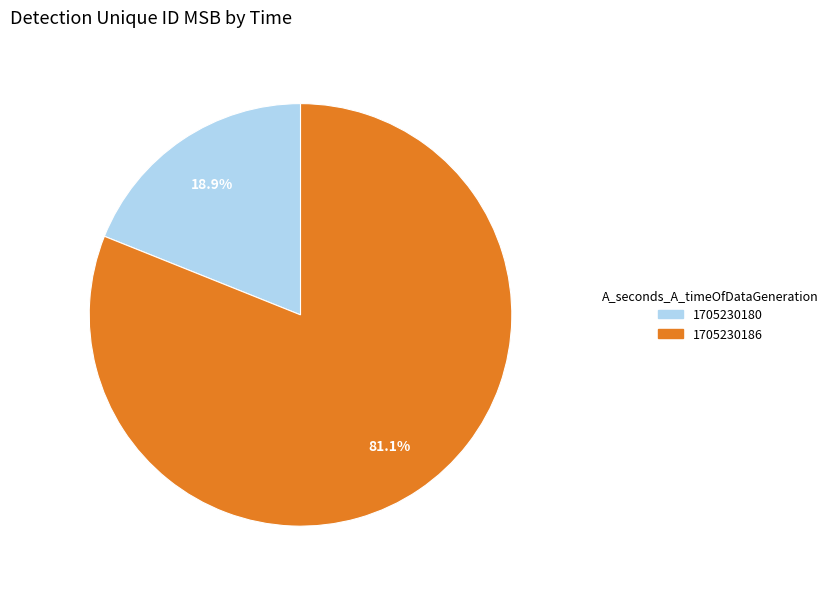

Is there any slice that represents more than half of the pie?

Yes